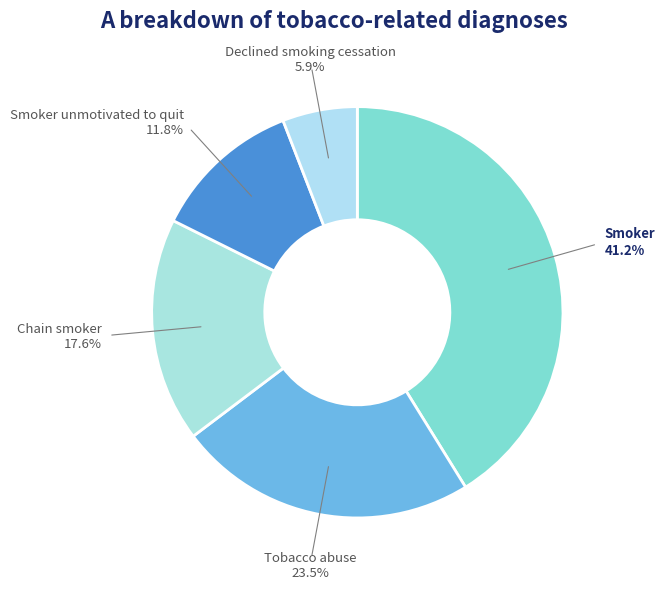

Approximately how many times larger is the value at Declined smoking cessation compared to Smoker unmotivated to quit?

0.5